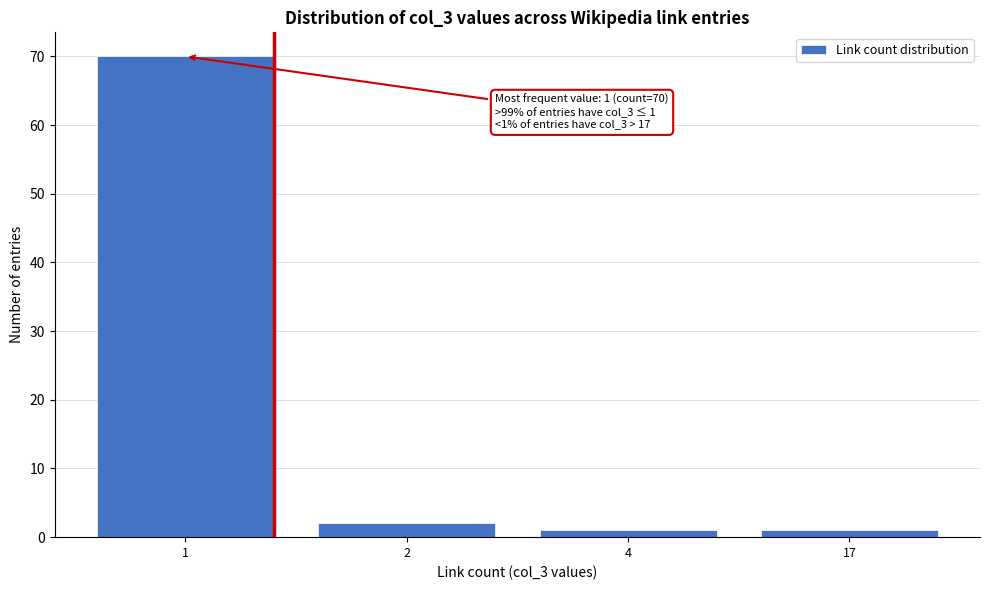

Reading left to right, transcribe all the data shown in this chart.

1=70	2=2	4=1	17=1